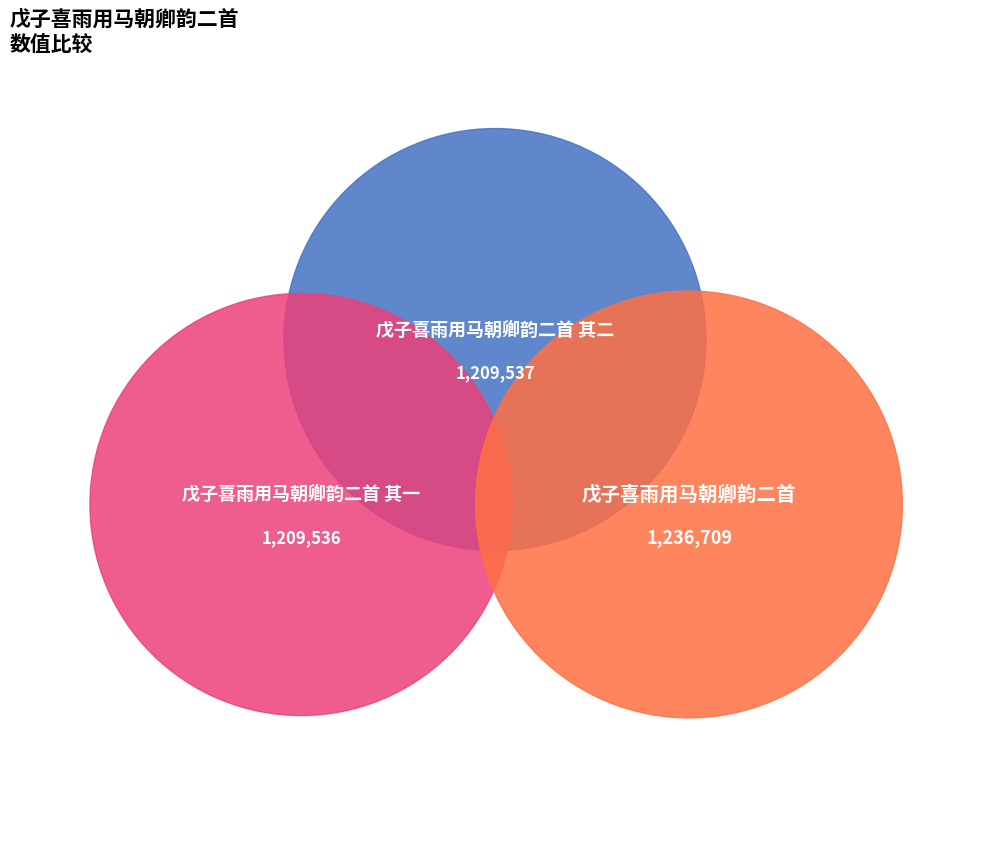

Rank the categories by value from lowest to highest.

戊子喜雨用马朝卿韵二首 其一, 戊子喜雨用马朝卿韵二首 其二, 戊子喜雨用马朝卿韵二首